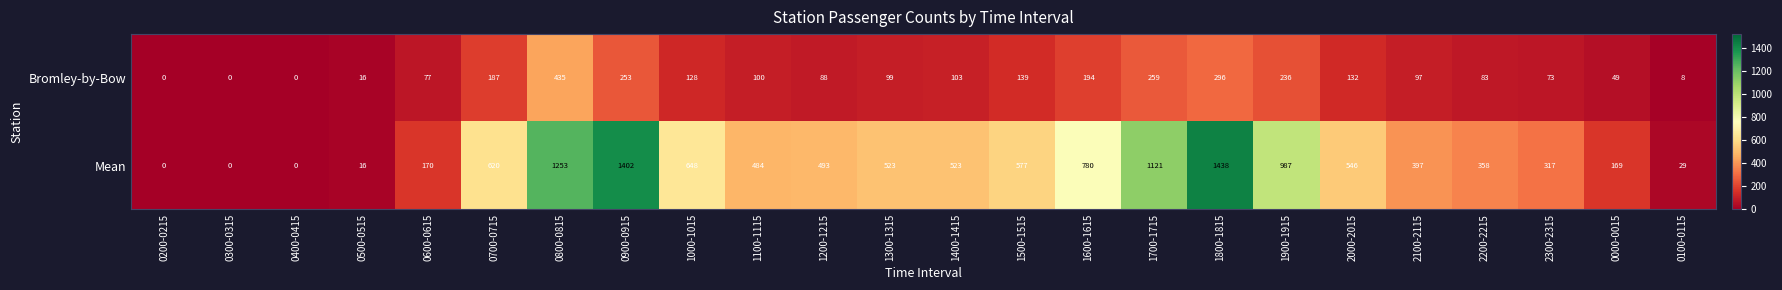

Rank the series at 1200-1215 from lowest to highest value.

Bromley-by-Bow, Mean